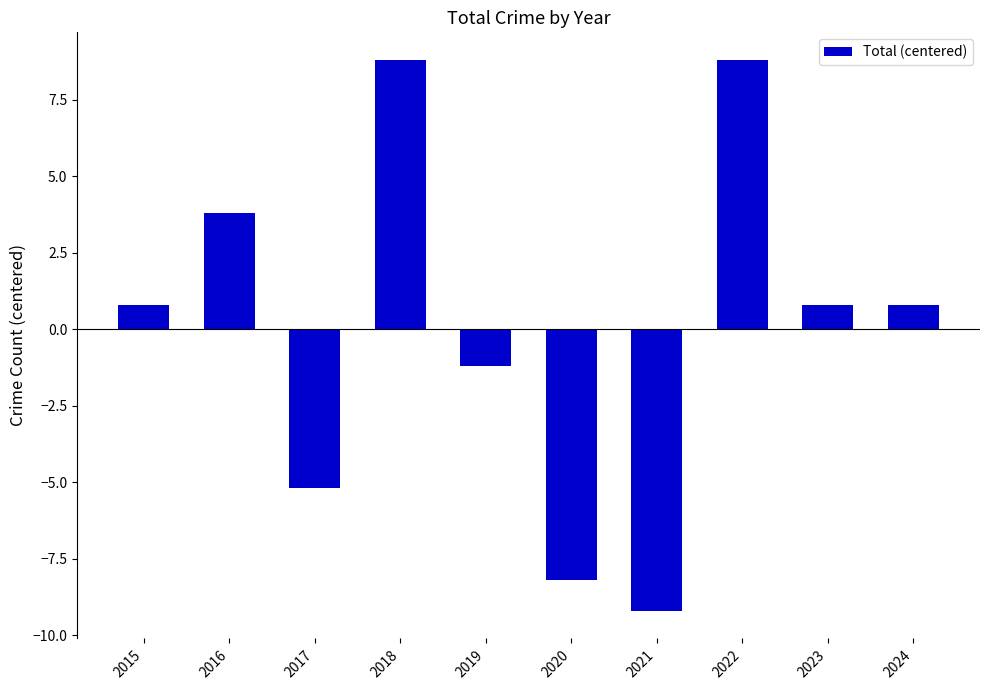

At which label does the data first exceed 0?

2015